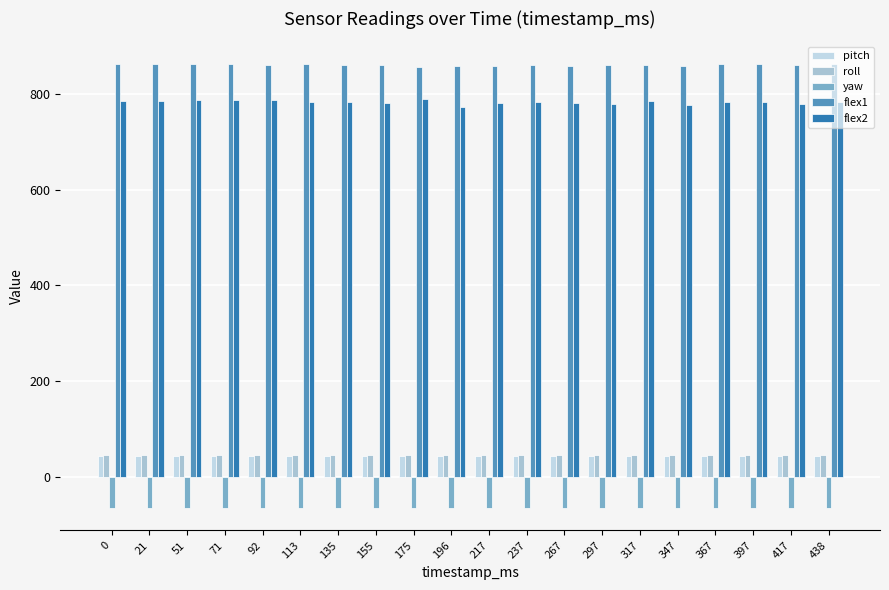

What value does the yaw series have at 71?

-65.5